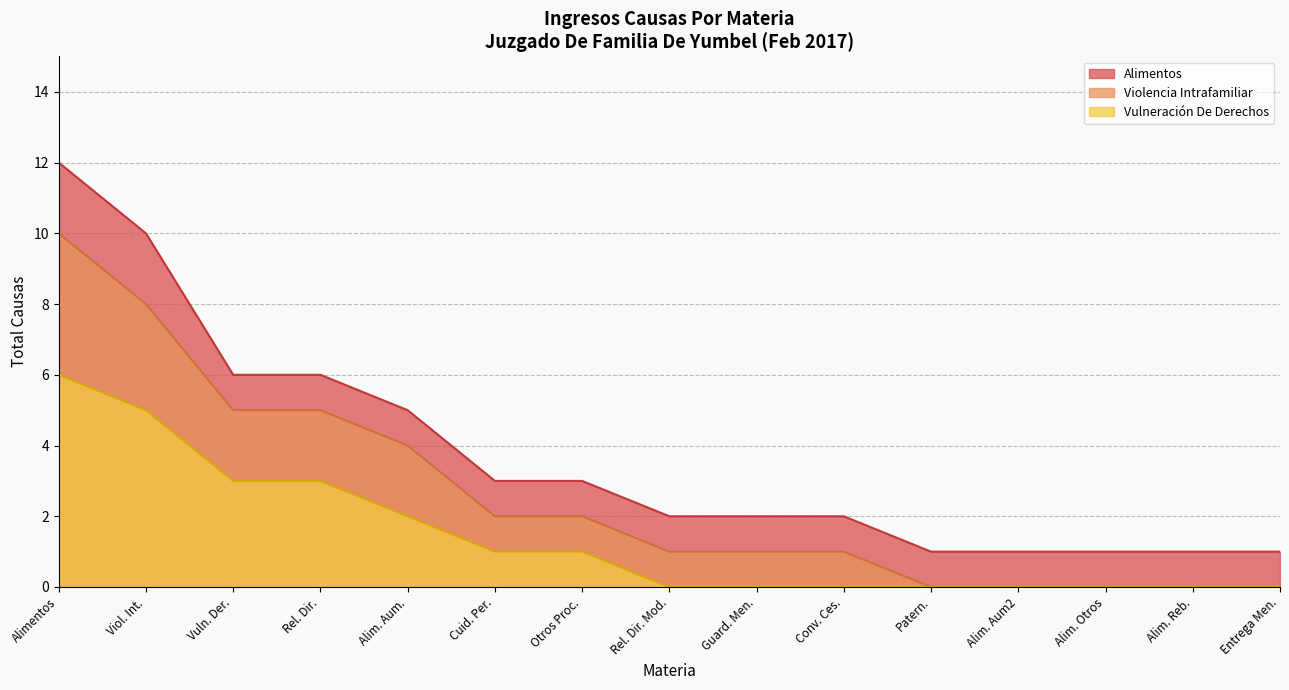

The Alimentos series shows 1 at Alimentos, Otros. True or false?

False